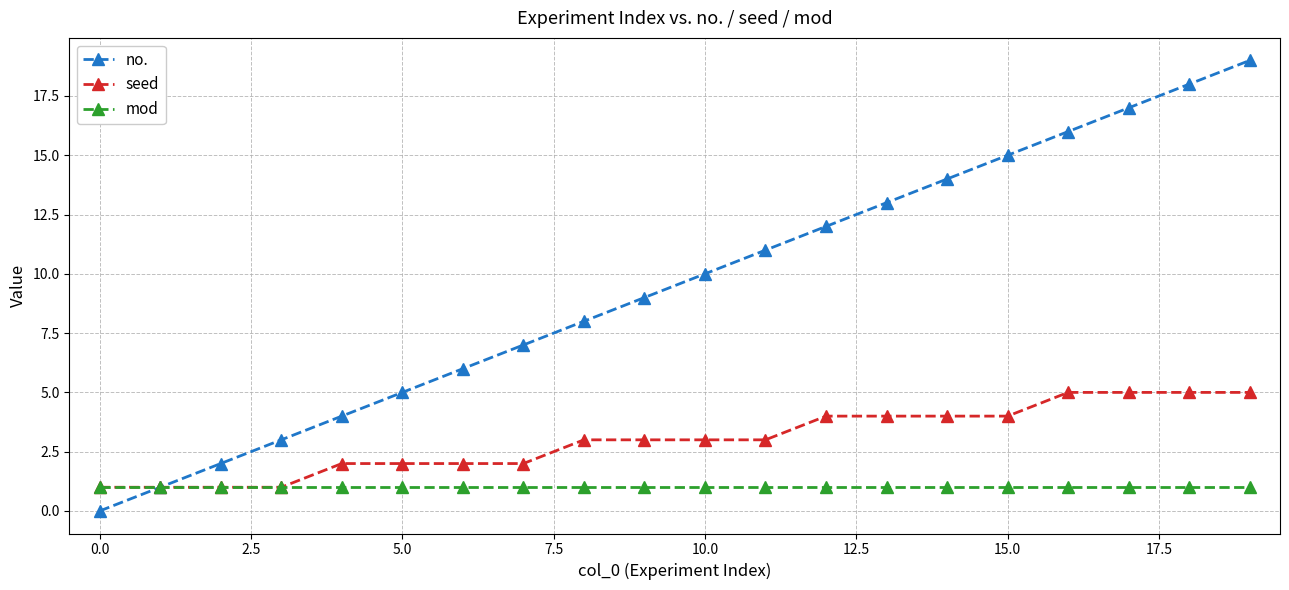

Which series has the widest spread of values?

no.